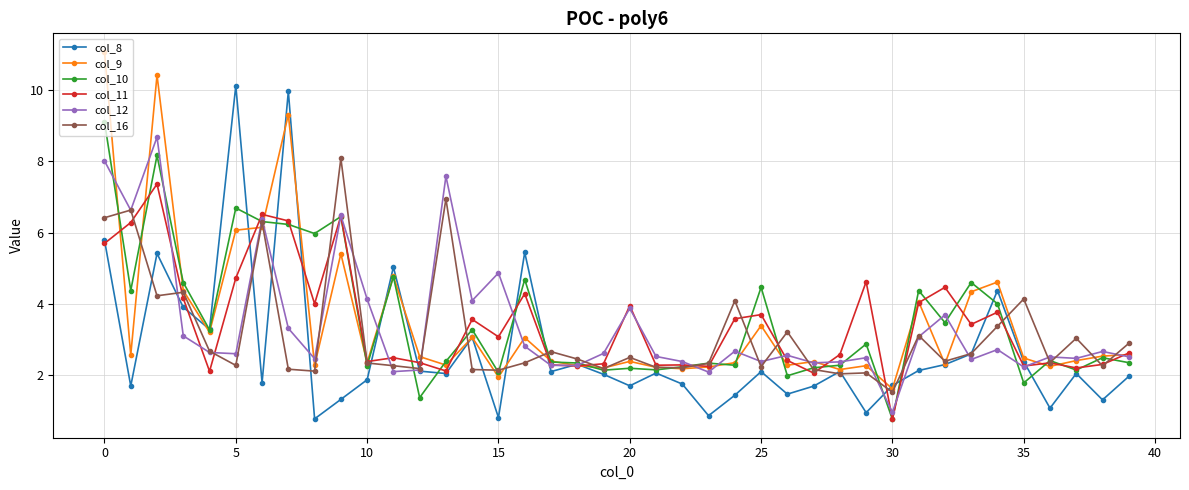

What is the value of the col_10 point at the 5th from the left?

3.3